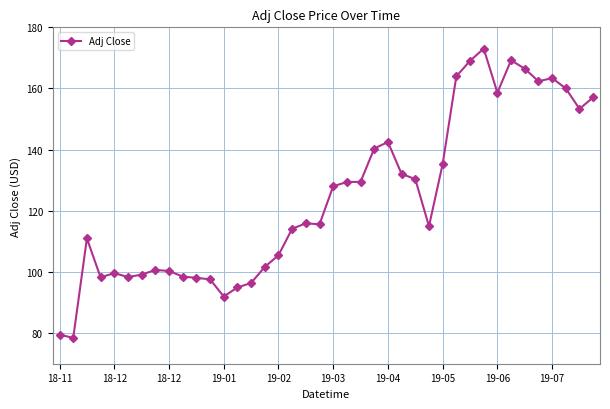

What is the difference between the maximum and minimum values?

94.6